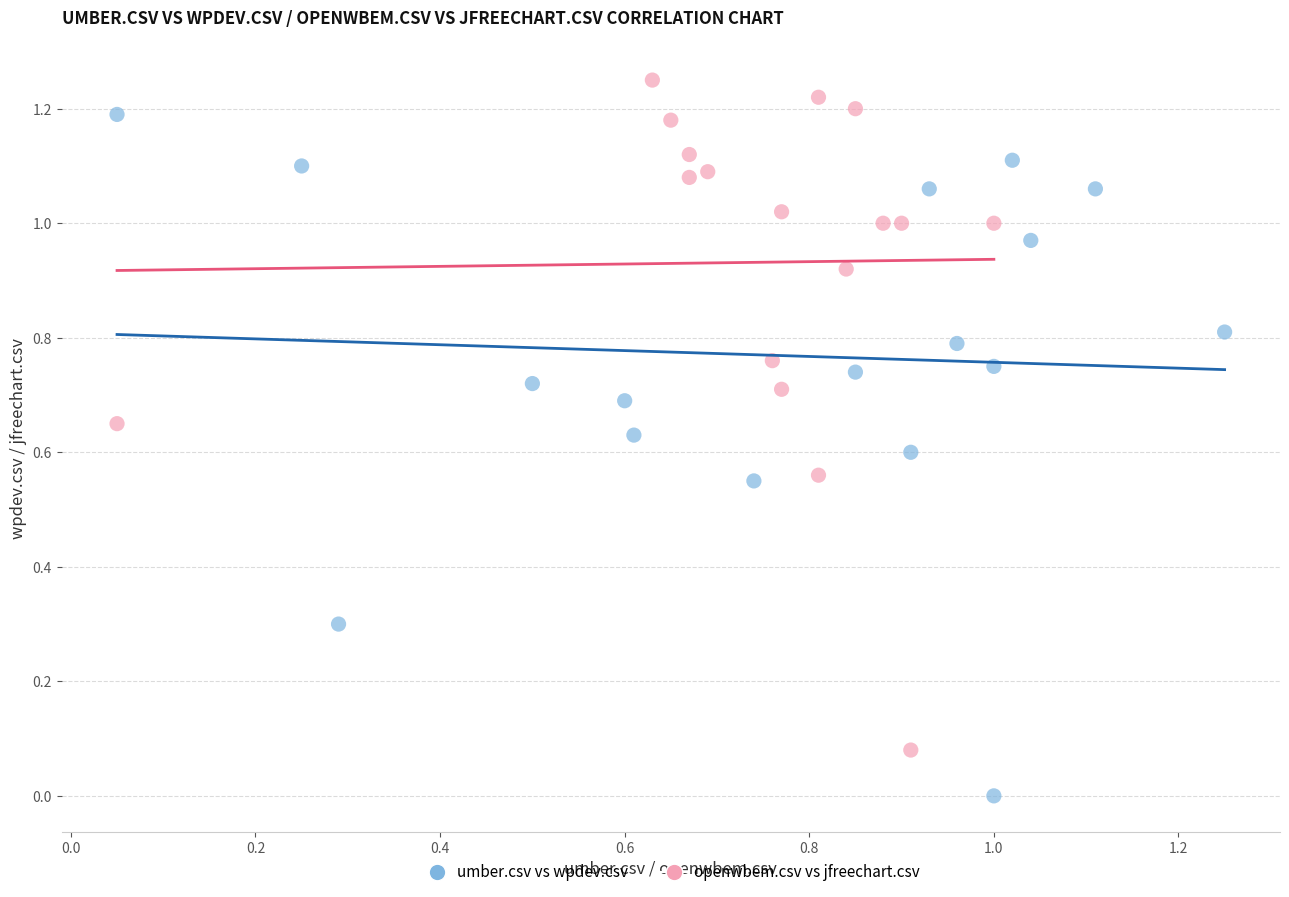

Which series contains the lowest Y value?

umber.csv vs wpdev.csv